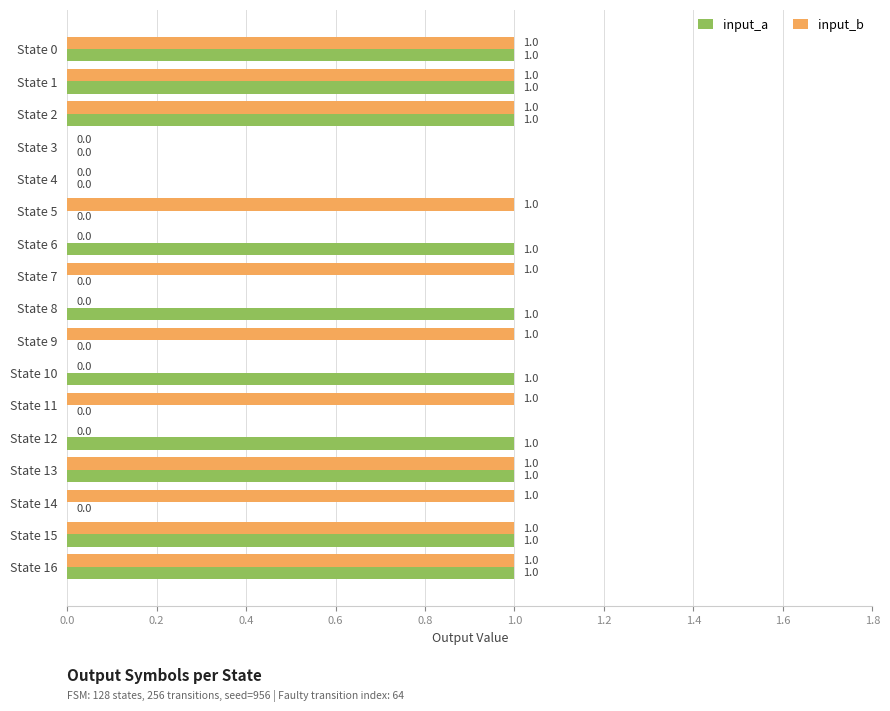

Which series changed the most between State 3 and State 14?

input_b